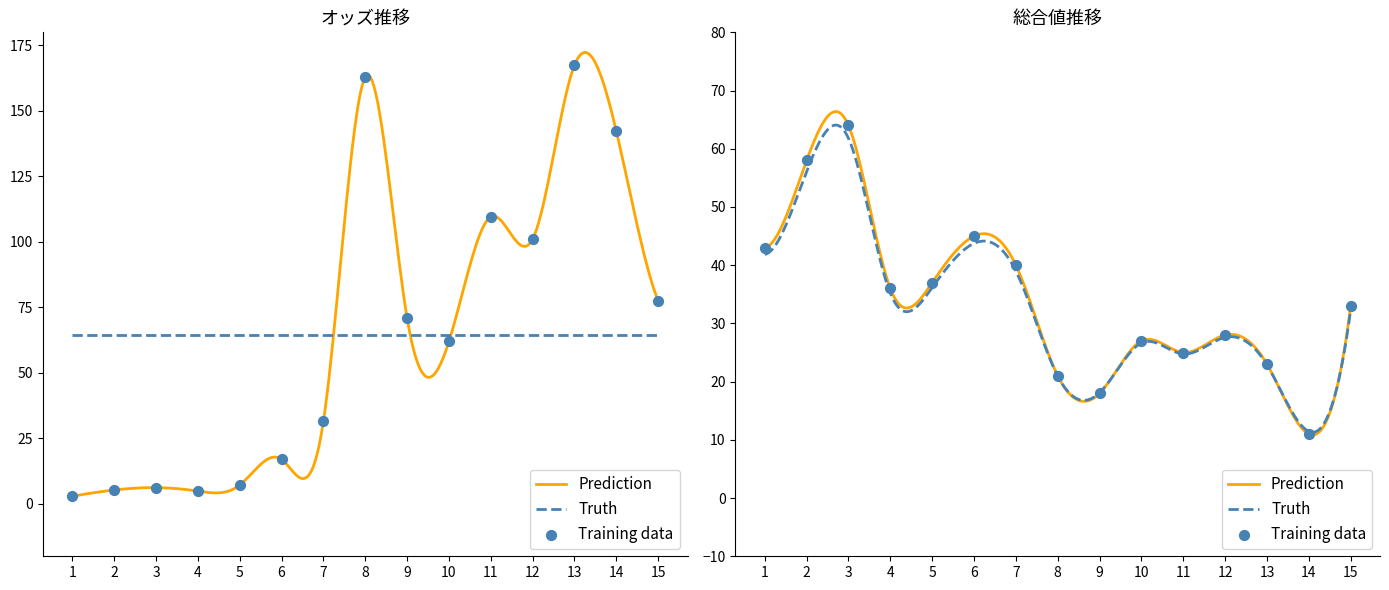

Which series has the largest total across all categories?

オッズ